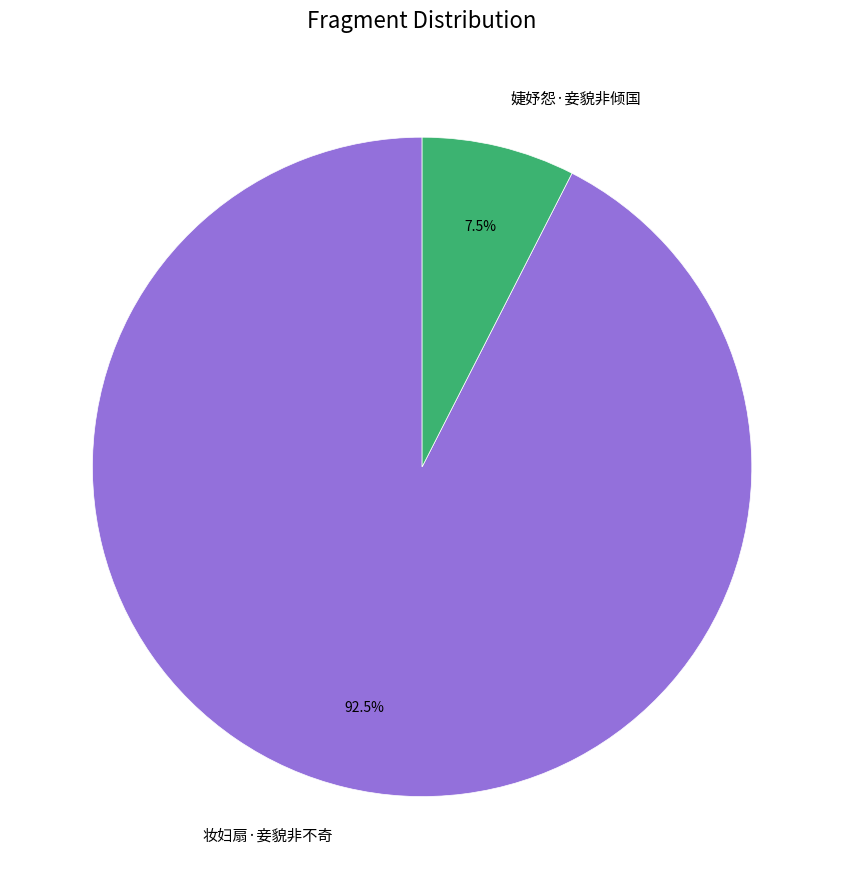

Which category has the smallest portion of the pie?

婕妤怨·妾貌非倾国